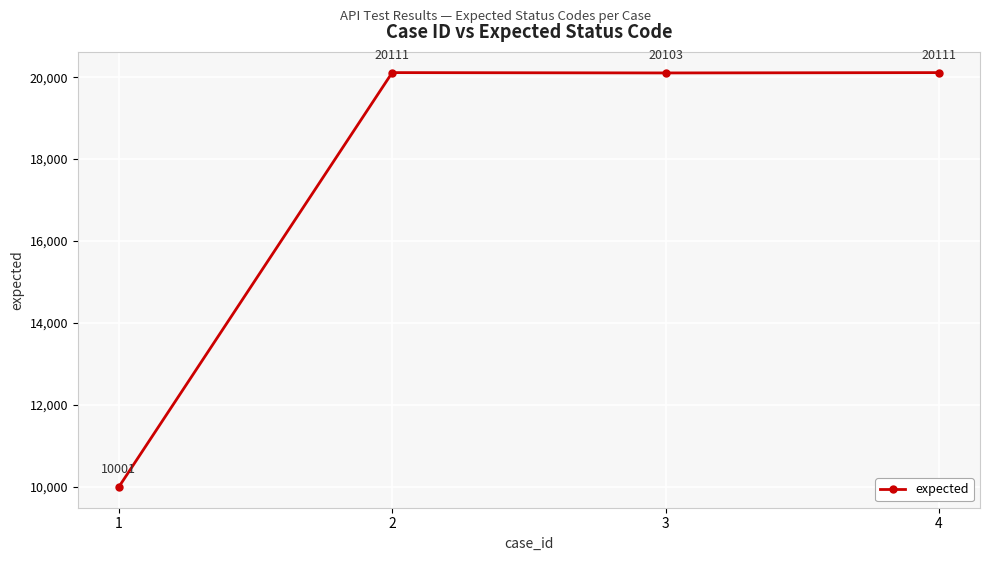

Reading left to right, extract all data points from this chart.

1=10001	2=20111	3=20103	4=20111